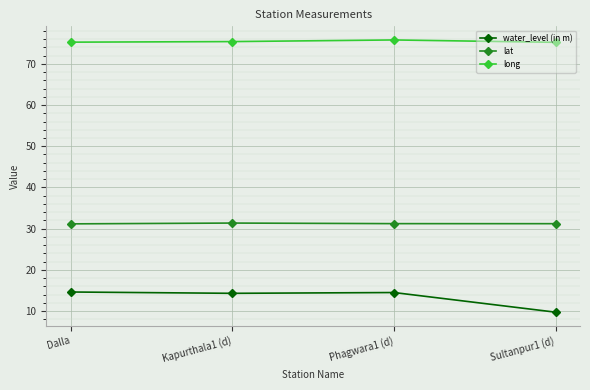

How many series are shown in this chart?

3